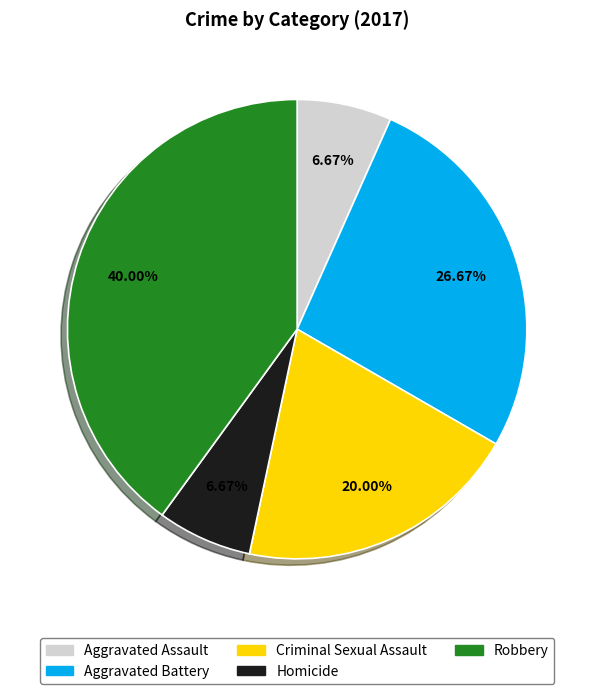

To the nearest percent, what portion does Homicide represent?

7%